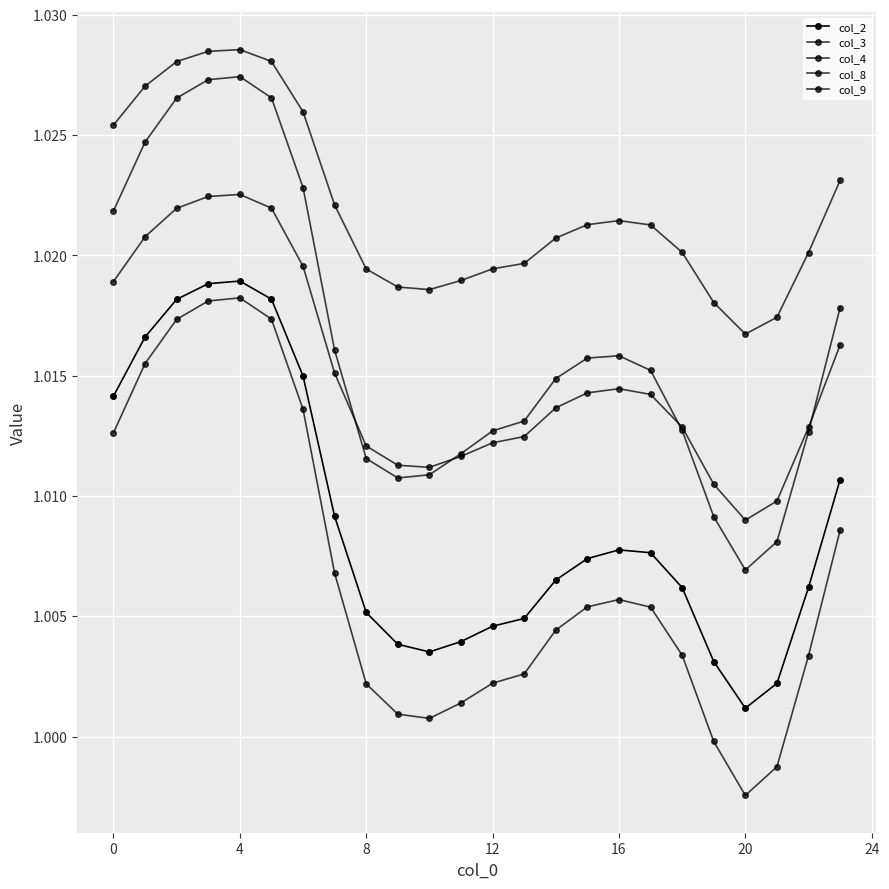

Count the number of categories in the chart.

24